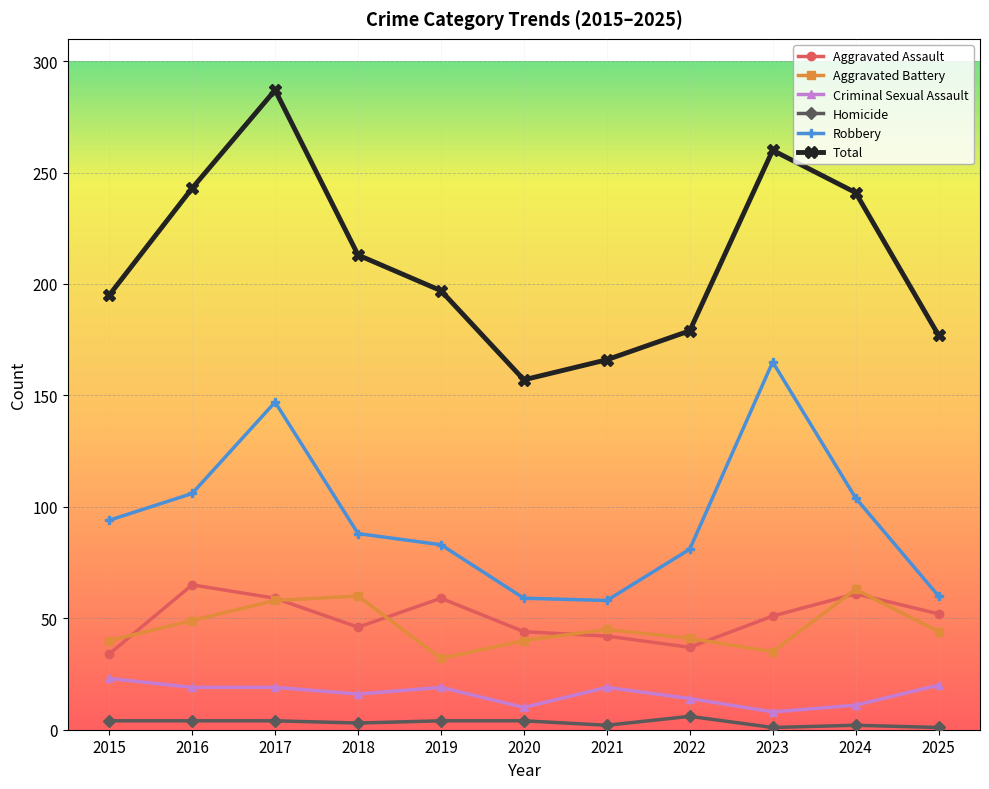

At which label is Total closest to 222?

2018